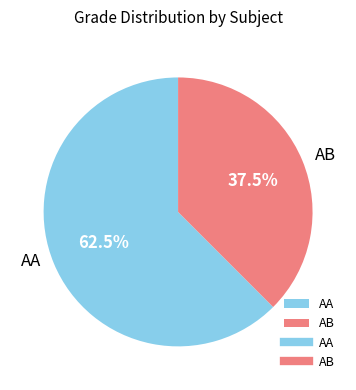

Is there a majority slice in this chart?

Yes